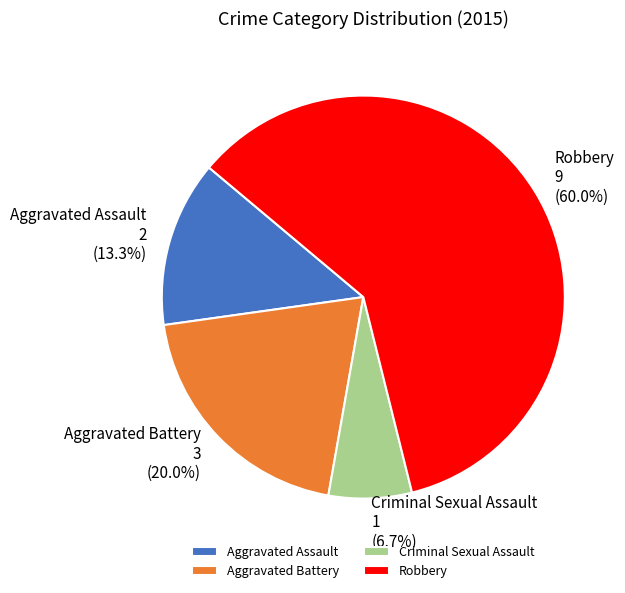

To the nearest percent, what is the difference between the largest and smallest slice percentages?

53%